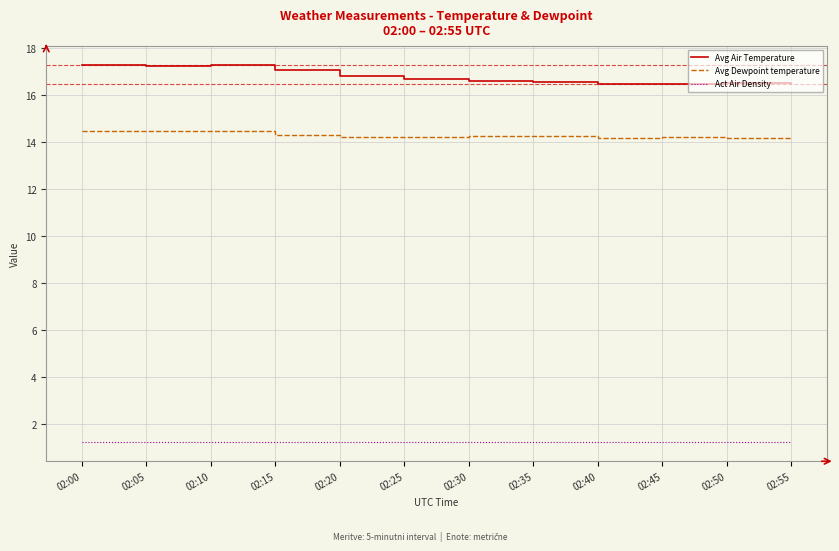

Is the value of Act Air Density at 02:15 greater than the value of Avg Air Temperature at 02:50?

No